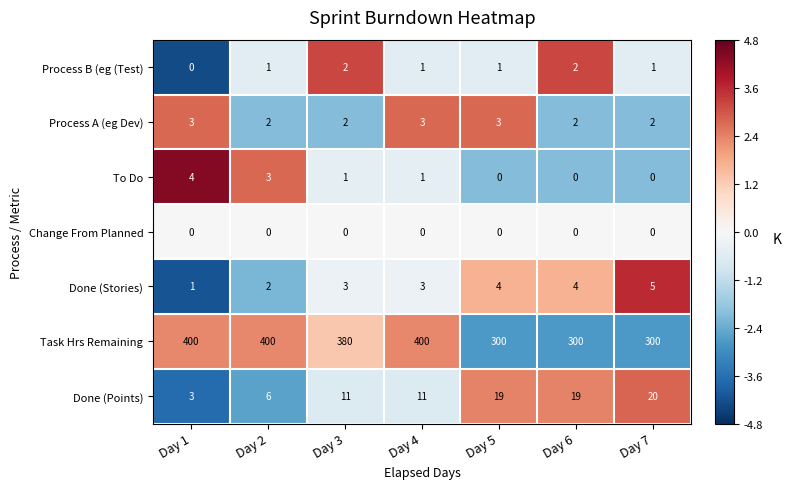

Which series changed the most between Day 1 and Day 7?

Task Hrs Remaining